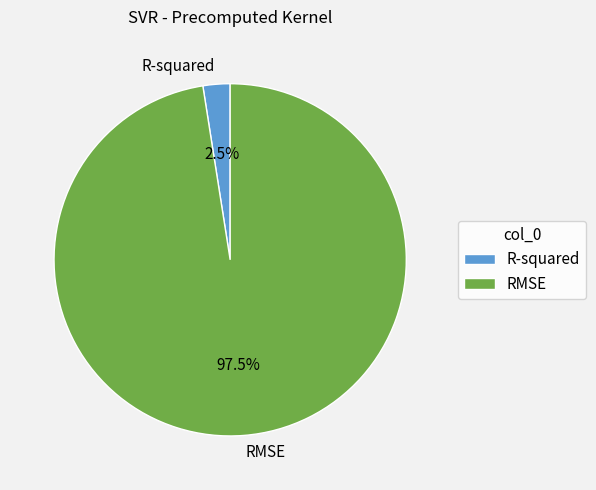

To the nearest percent, what is the average slice percentage?

50%